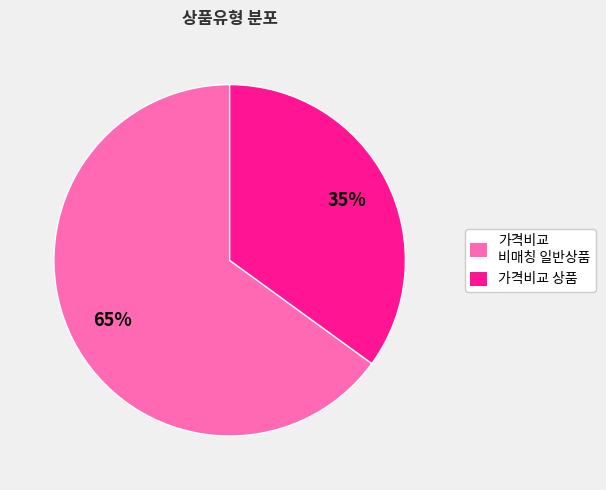

Is the sum of 가격비교 비매칭 일반상품 and 가격비교 상품 greater than half?

Yes